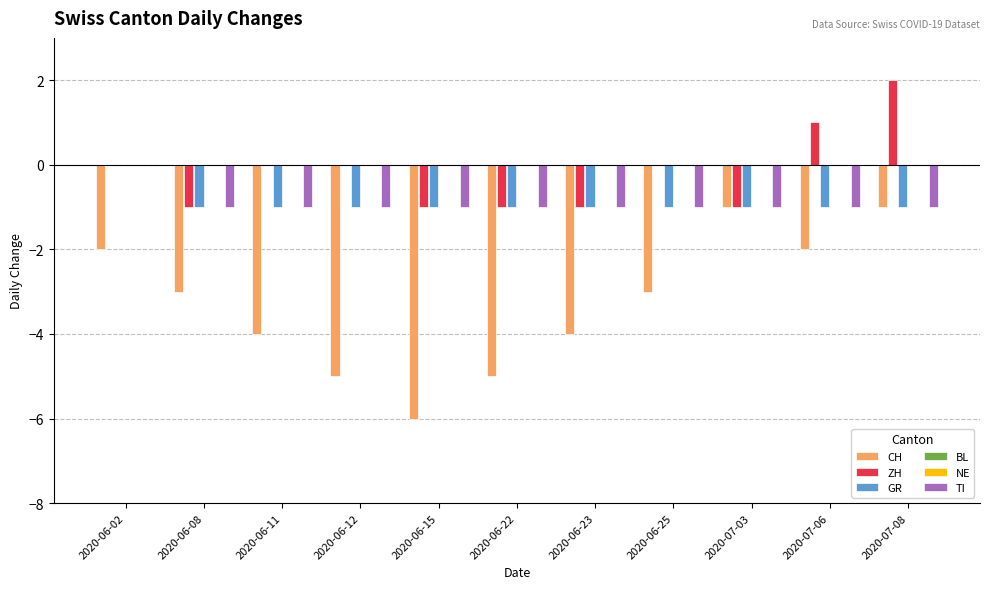

What is the total value across all series at 2020-06-02?

-2